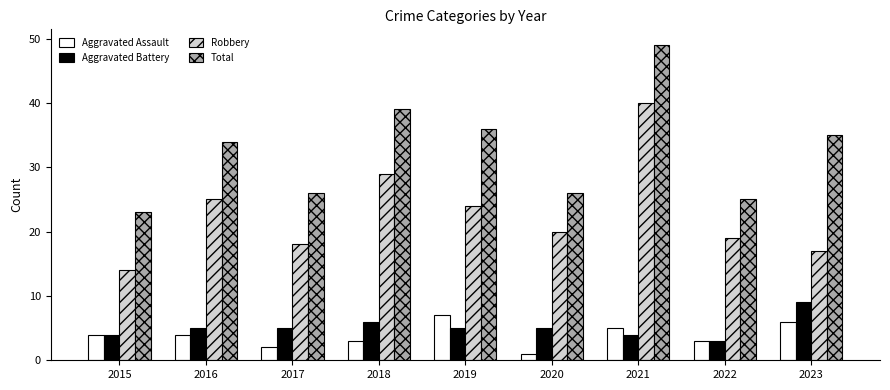

How many bars are there in total?

36